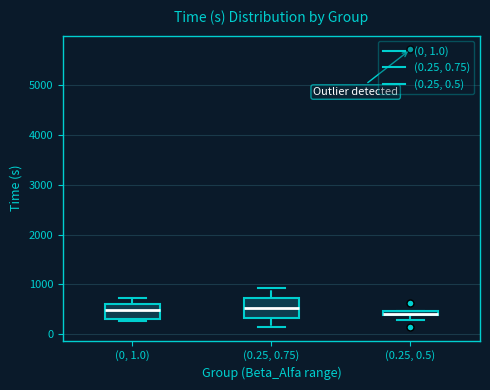

Where does the median line of the box for (0.25, 0.75) sit on the y-axis? The values are not printed on the chart, so give them approximately, as read against the axis.

500